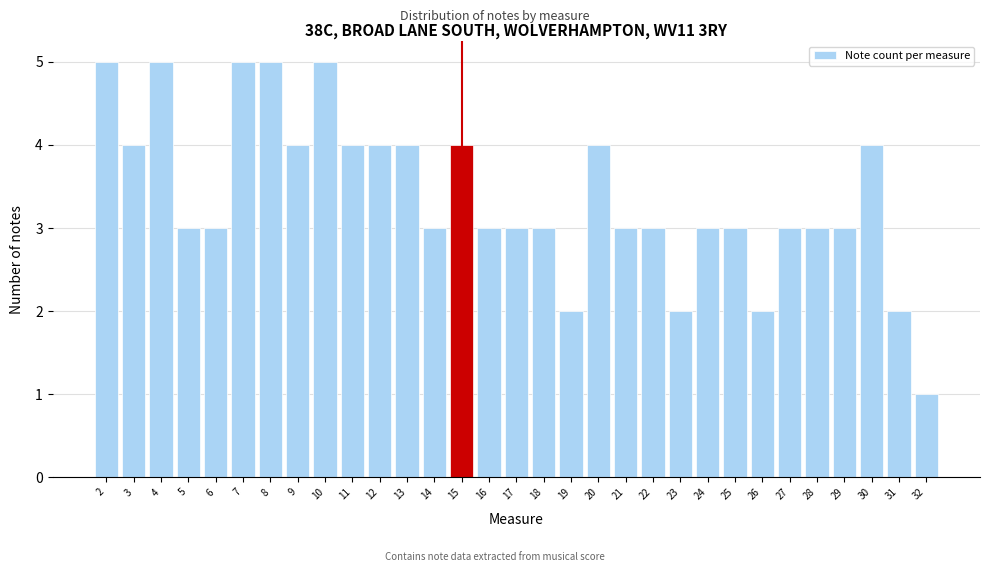

Reading left to right, list every bar in this chart as the range it spans on the x-axis followed by its height. The values are not printed on the chart, so give them approximately, as read against the axis.

1.5 to 2.5: 5
2.5 to 3.5: 4
3.5 to 4.5: 5
4.5 to 5.5: 3
5.5 to 6.5: 3
6.5 to 7.5: 5
7.5 to 8.5: 5
8.5 to 9.5: 4
9.5 to 10.5: 5
10.5 to 11.5: 4
11.5 to 12.5: 4
12.5 to 13.5: 4
13.5 to 14.5: 3
14.5 to 15.5: 4
15.5 to 16.5: 3
16.5 to 17.5: 3
17.5 to 18.5: 3
18.5 to 19.5: 2
19.5 to 20.5: 4
20.5 to 21.5: 3
21.5 to 22.5: 3
22.5 to 23.5: 2
23.5 to 24.5: 3
24.5 to 25.5: 3
25.5 to 26.5: 2
26.5 to 27.5: 3
27.5 to 28.5: 3
28.5 to 29.5: 3
29.5 to 30.5: 4
30.5 to 31.5: 2
31.5 to 32.5: 1